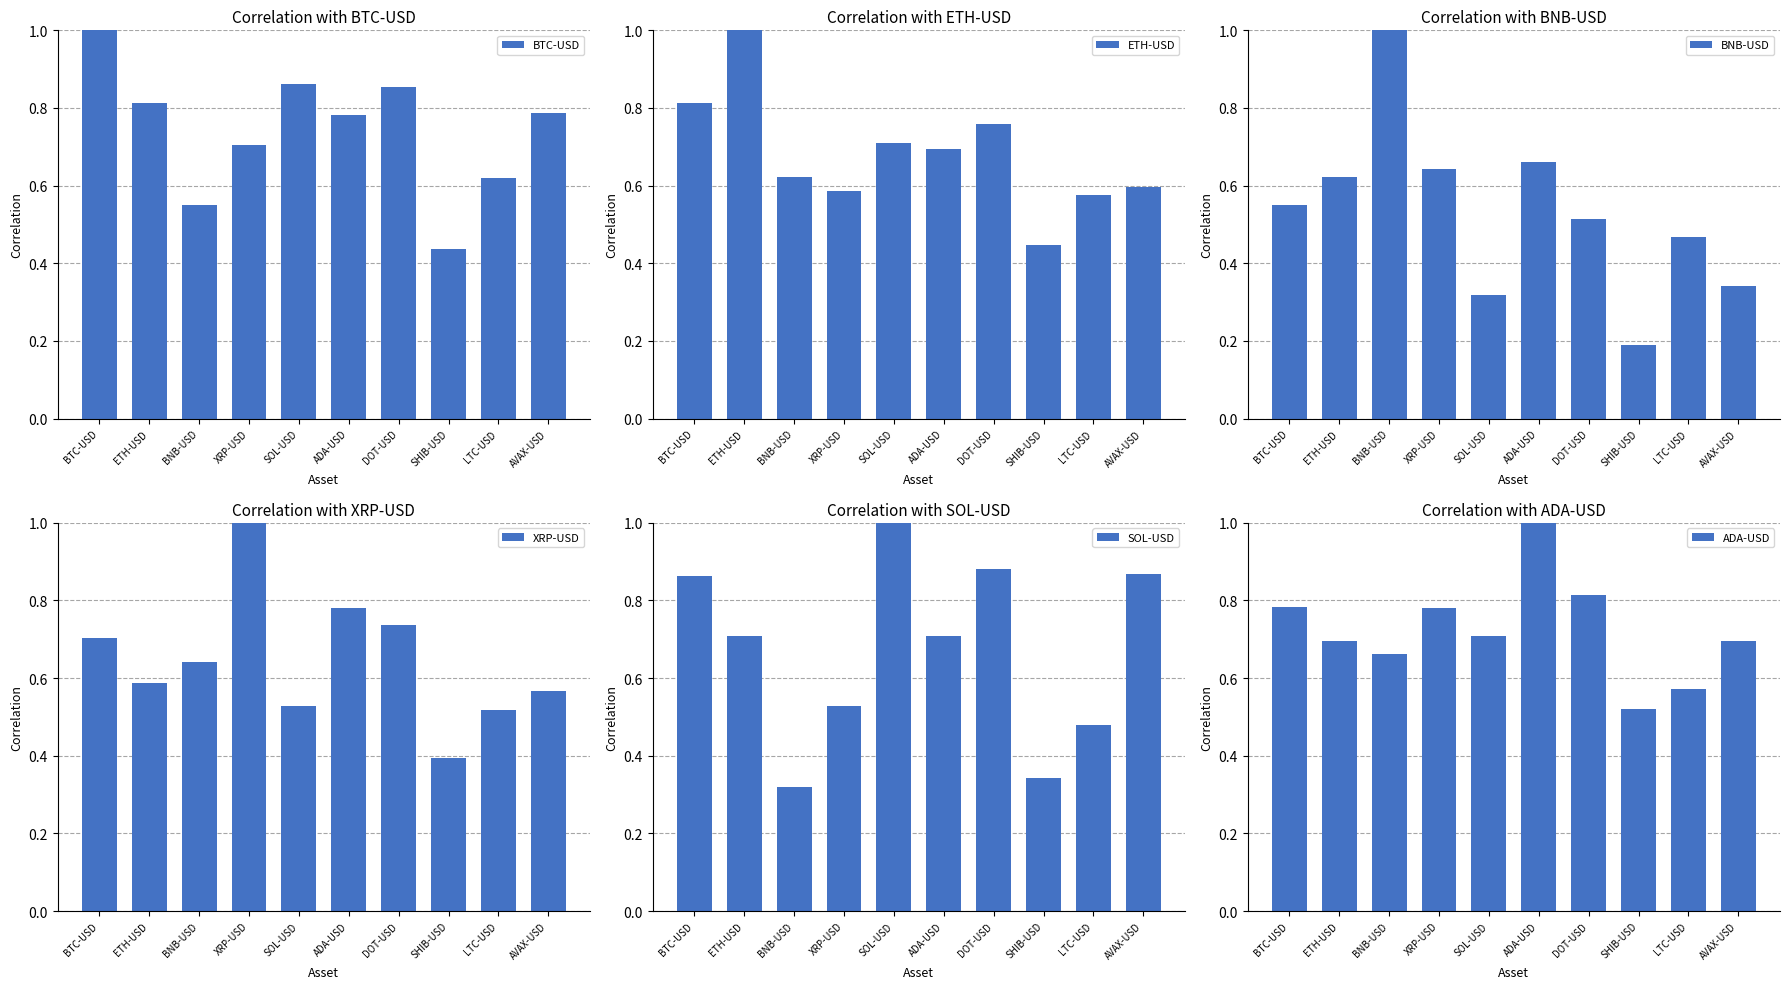

What is the label of the 2nd bar from the left?

ETH-USD